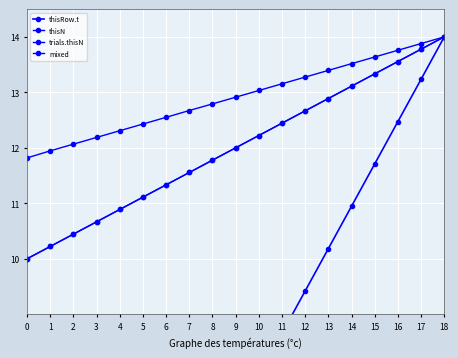

What is the average value of the mixed series?

12.9